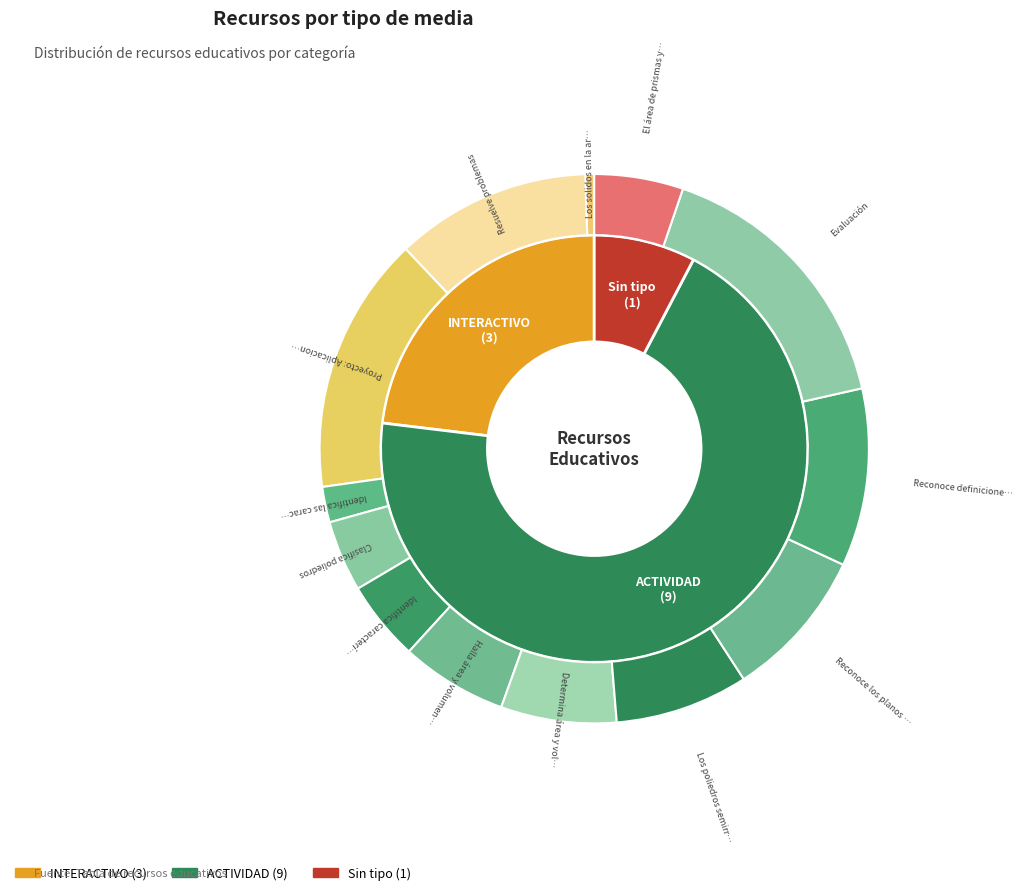

Do Halla área y volumen de prismas and Clasifica poliedros together represent more than half of the pie?

No